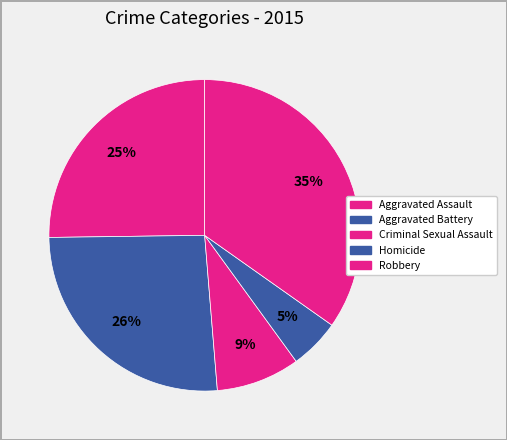

To the nearest percent, what is the difference between the largest and smallest slice percentages?

30%